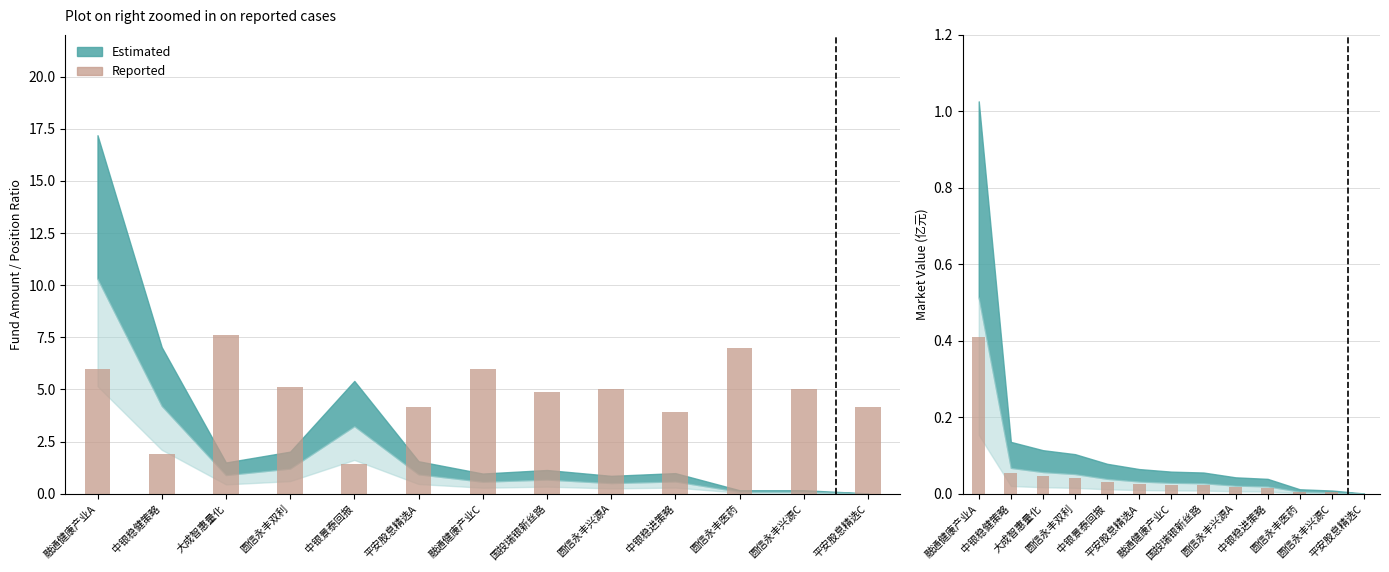

Is it true that the value at 中银稳健策略 is 0.0?

False